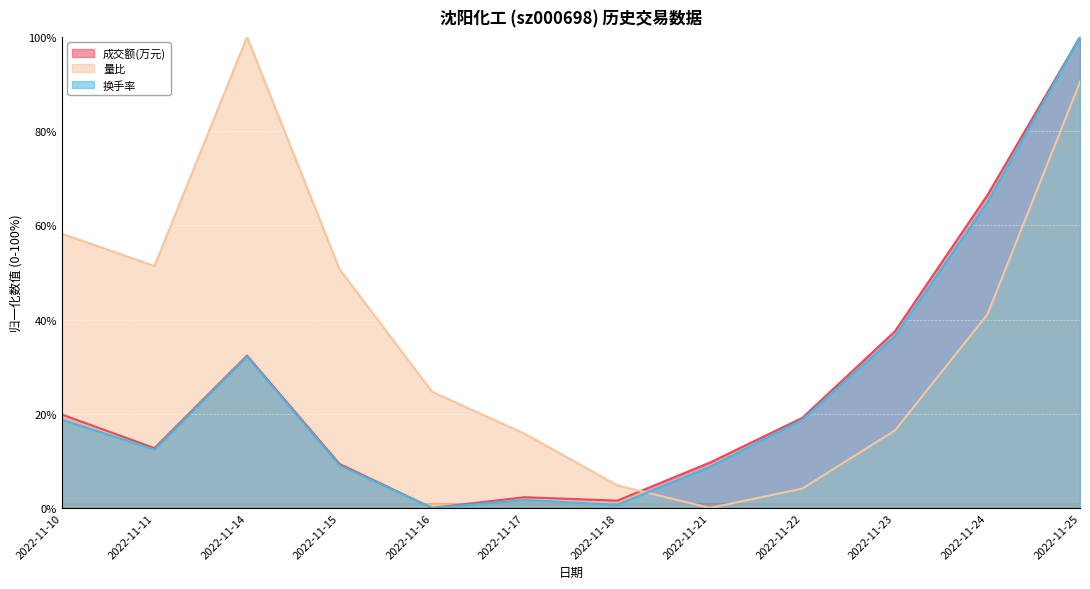

What is the total value across all series at 2022-11-18?

7.0